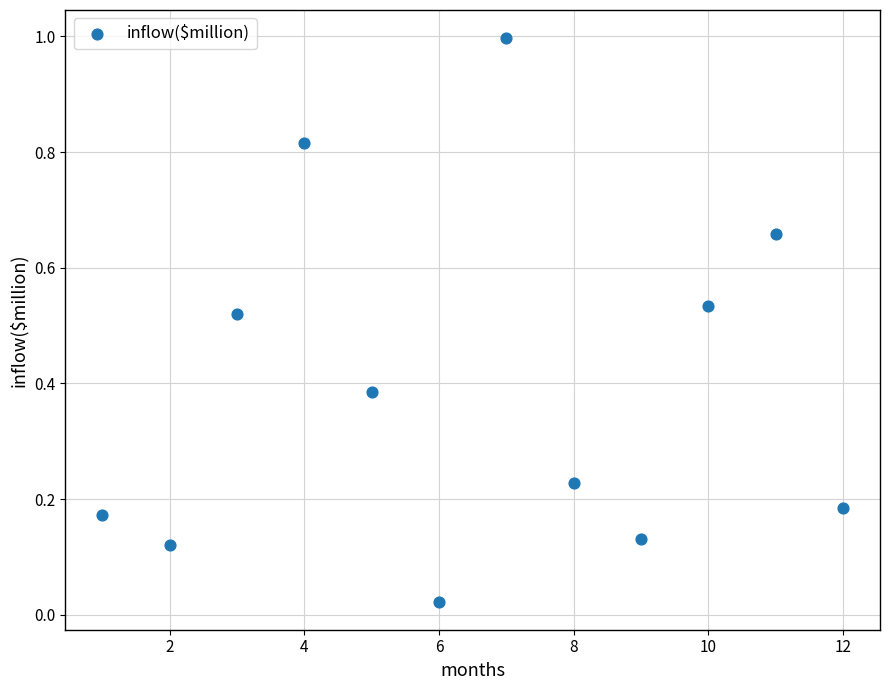

What is the range of X values (max minus min)?

11.0